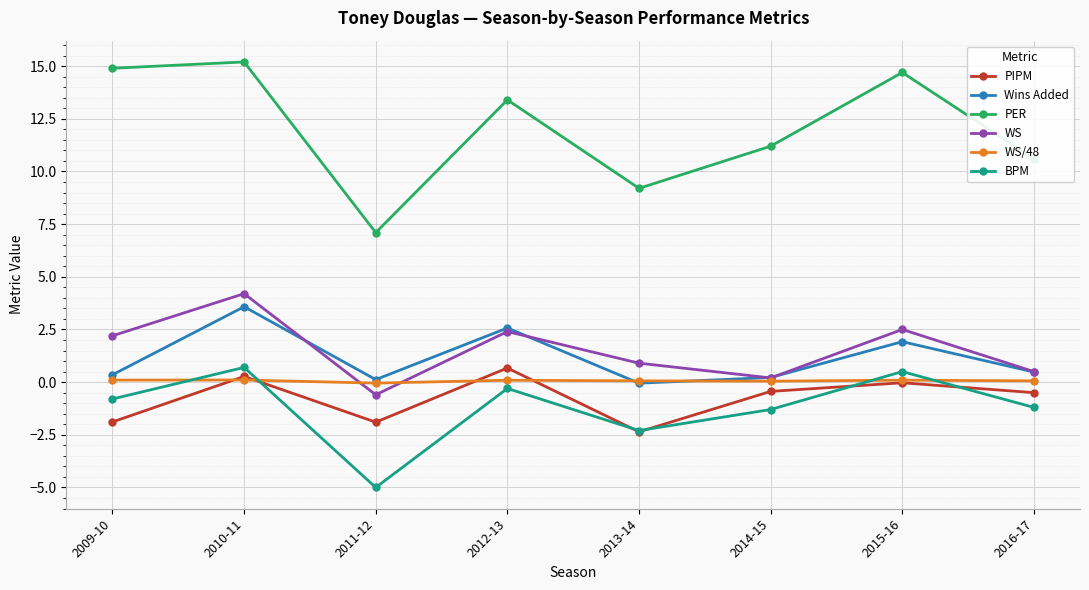

Read the BPM value at 2009-10.

-0.8